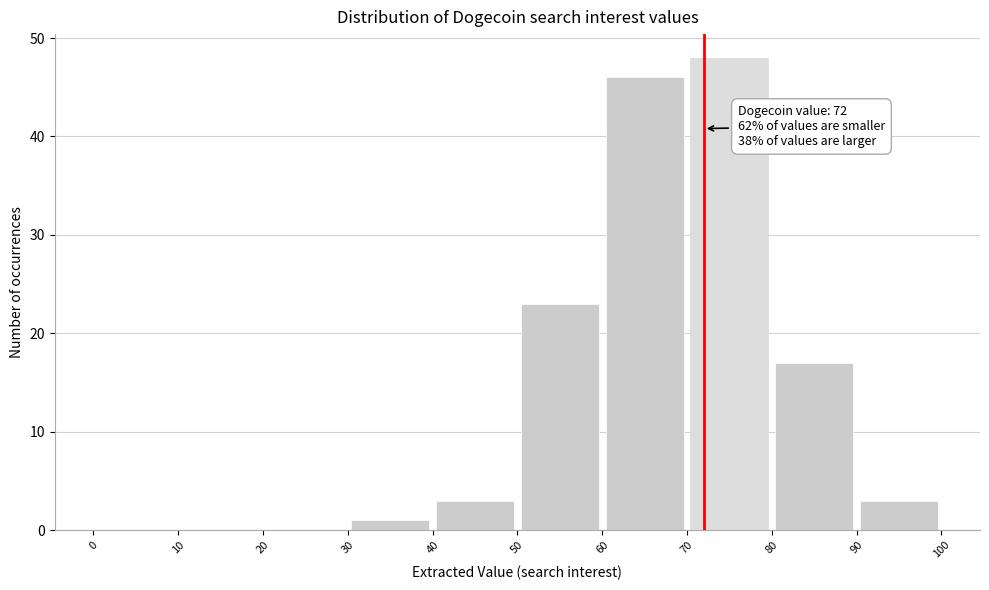

Which range on the x-axis has the tallest bar?

70 to 80